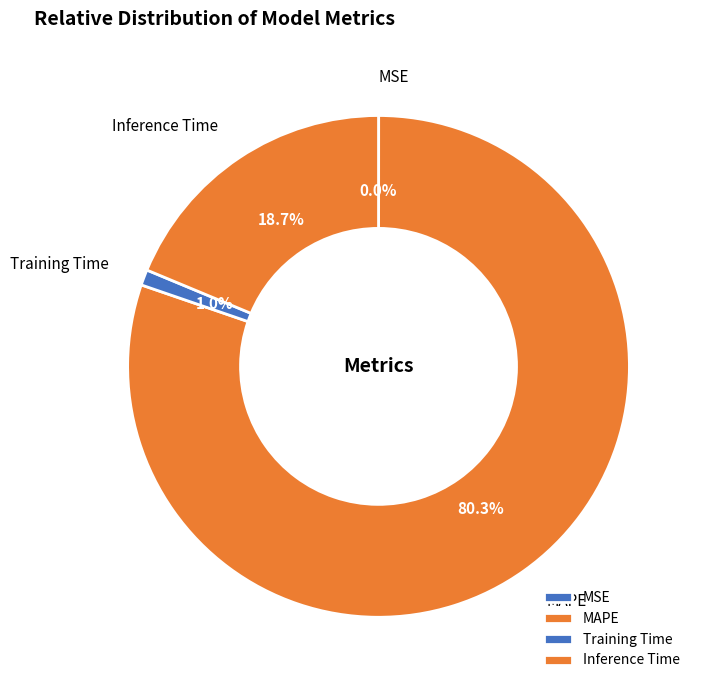

Is there any slice that represents more than half of the pie?

Yes